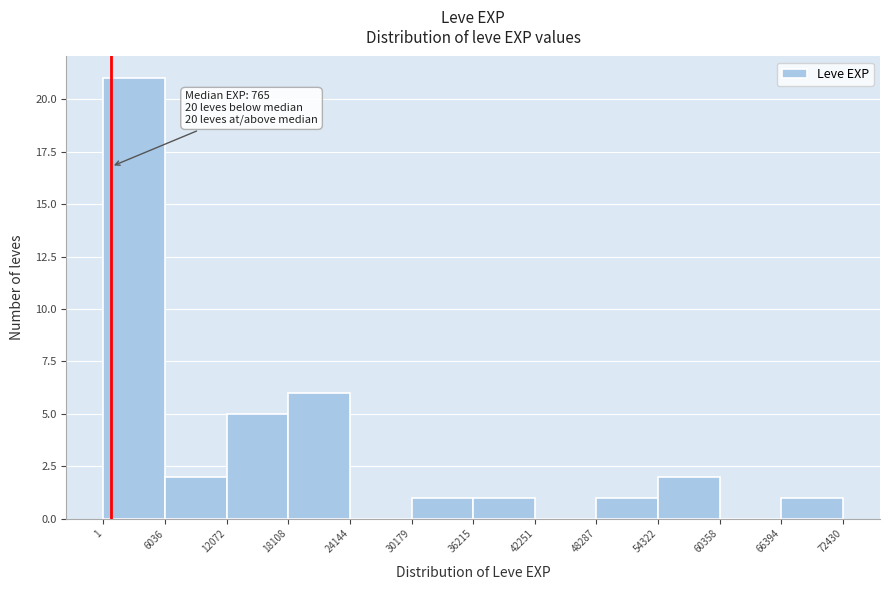

Which range on the x-axis has the tallest bar?

1 to 6036